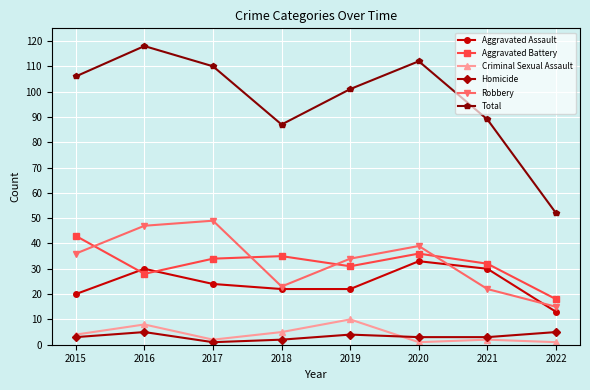

What is the sum of the Aggravated Battery values at 2015 and 2018?

78